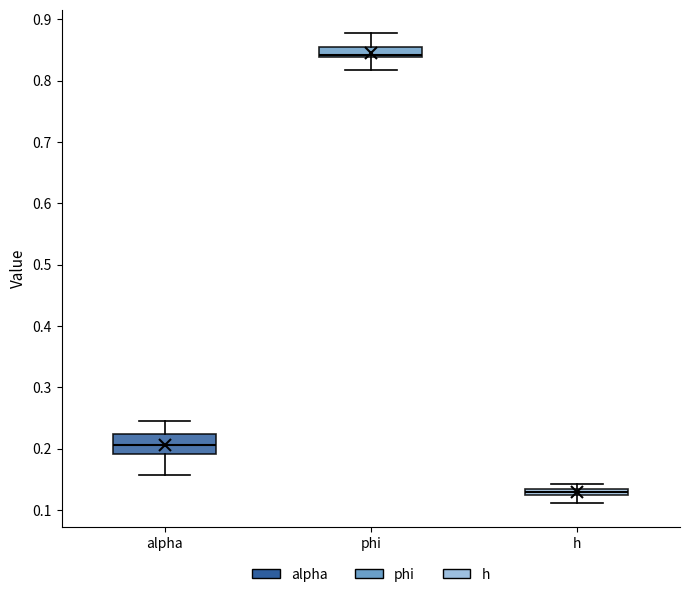

Which box has the highest median line?

phi